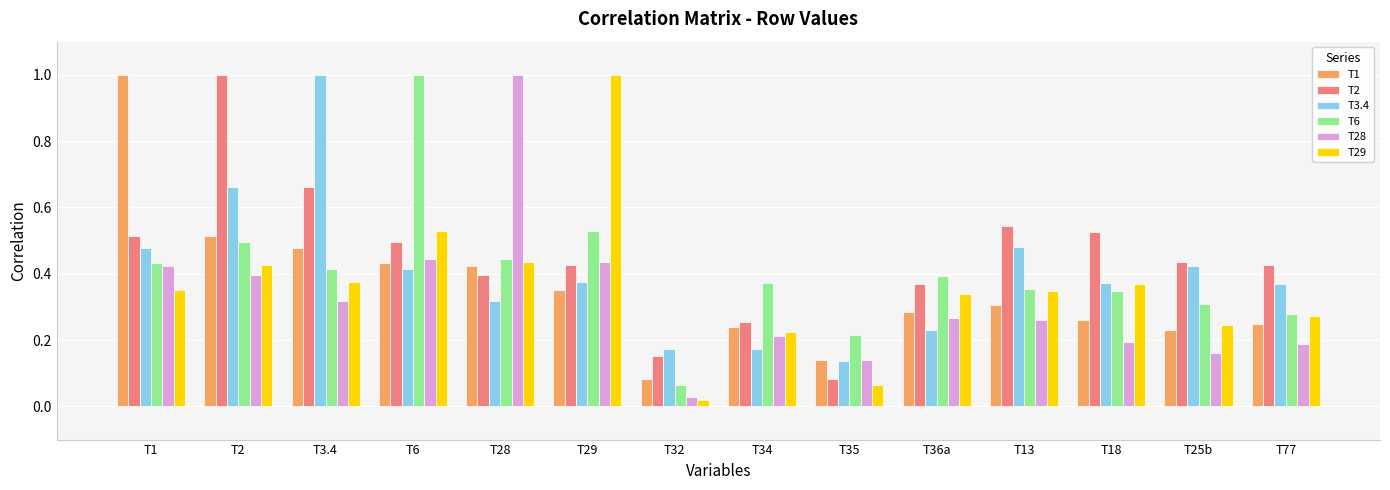

True or false: T3.4 has a value of 0.1 at T13.

False